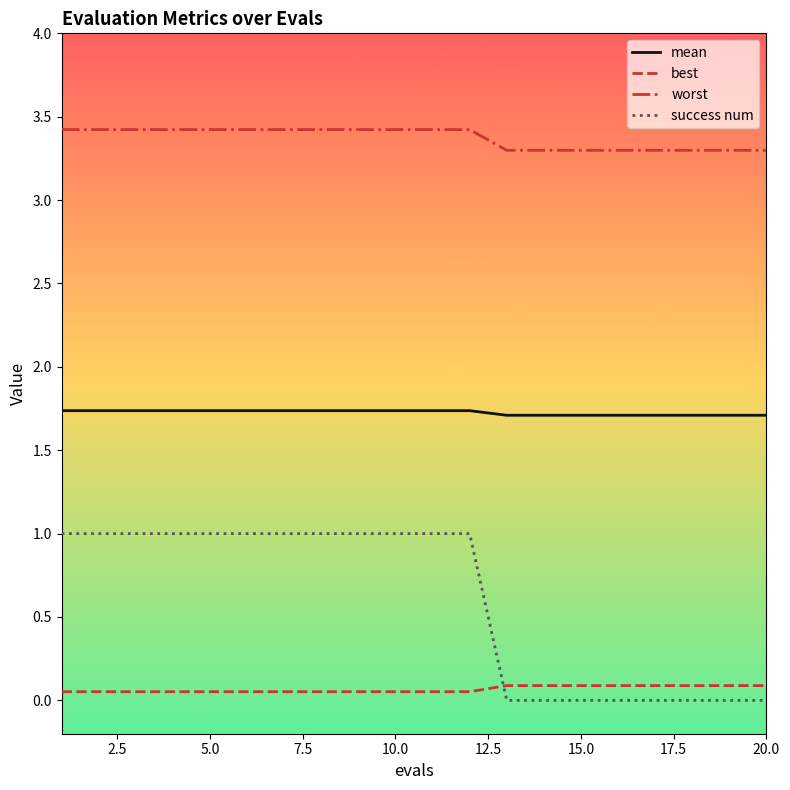

What is the maximum value shown in the chart?

3.4